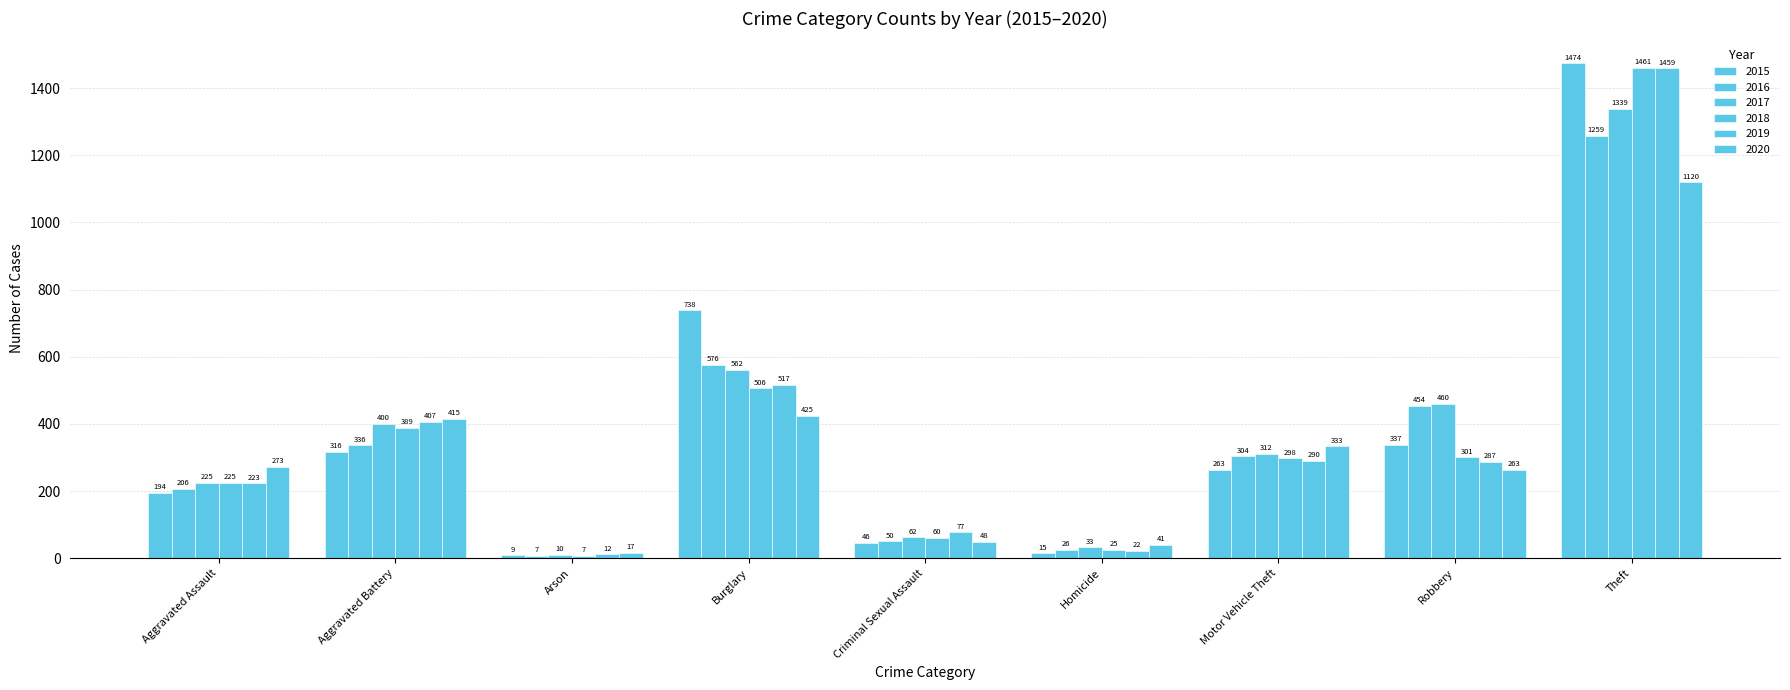

Count the number of data series in this chart.

6